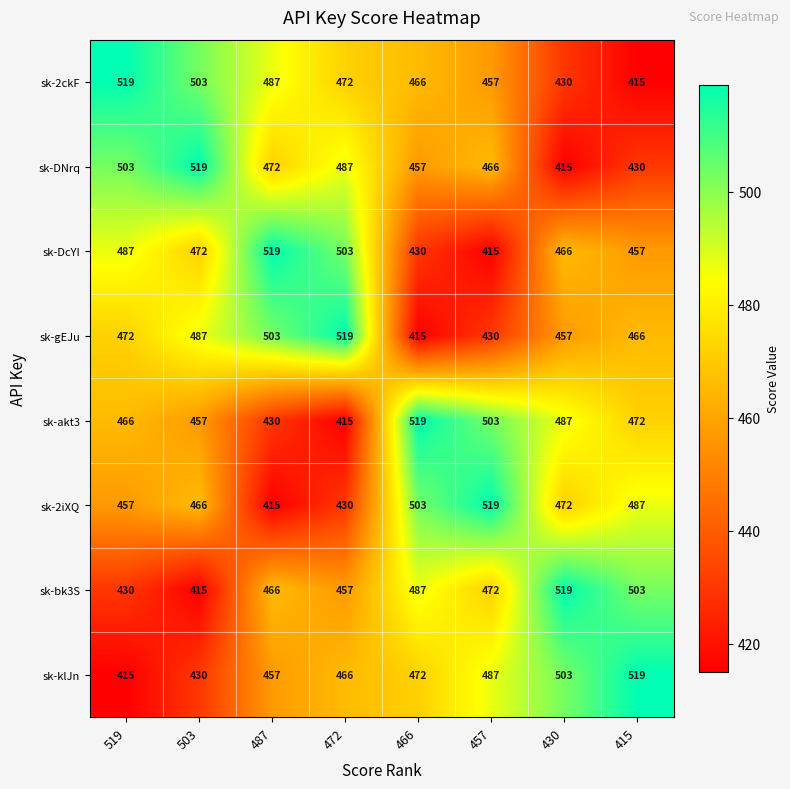

What is the sum of all sk-2iXQ values?

3749